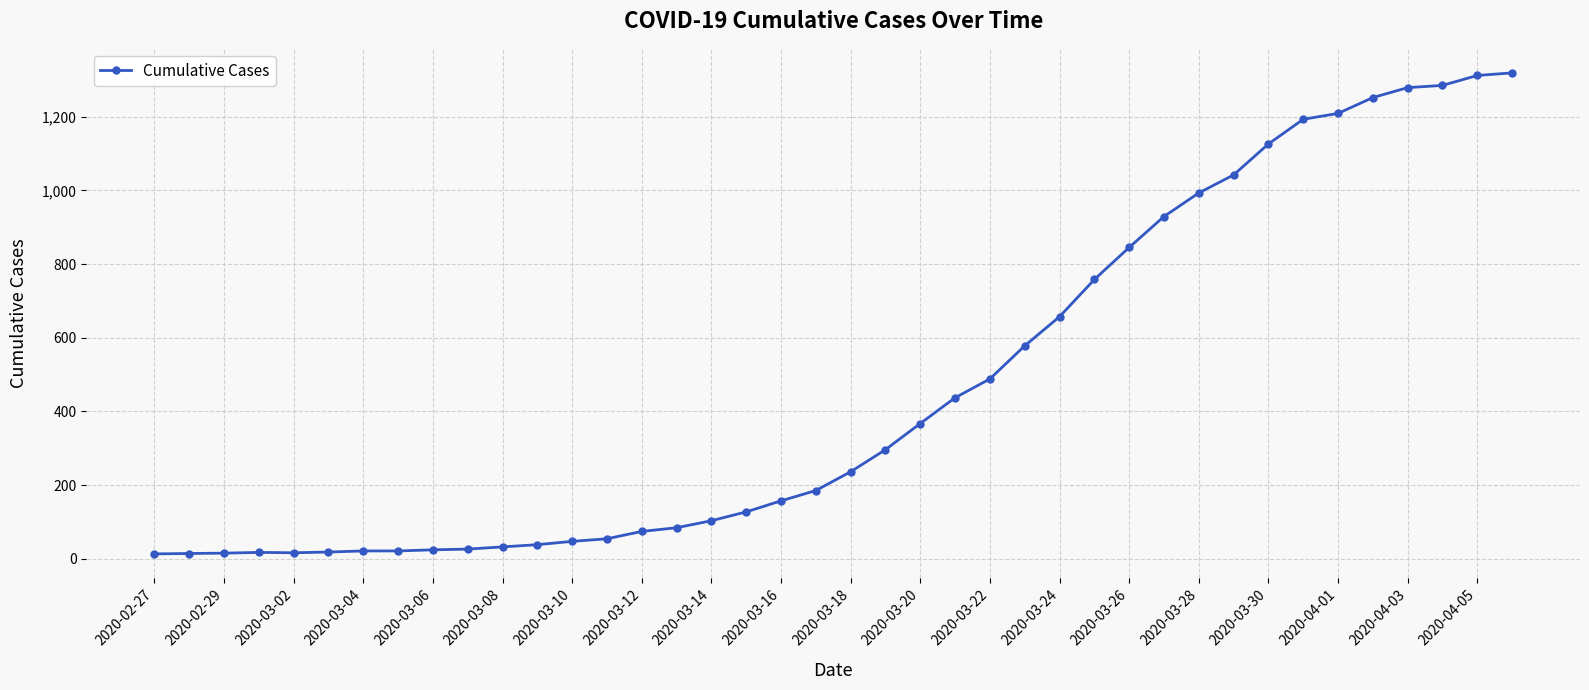

What is the difference between the maximum and minimum values?

1306